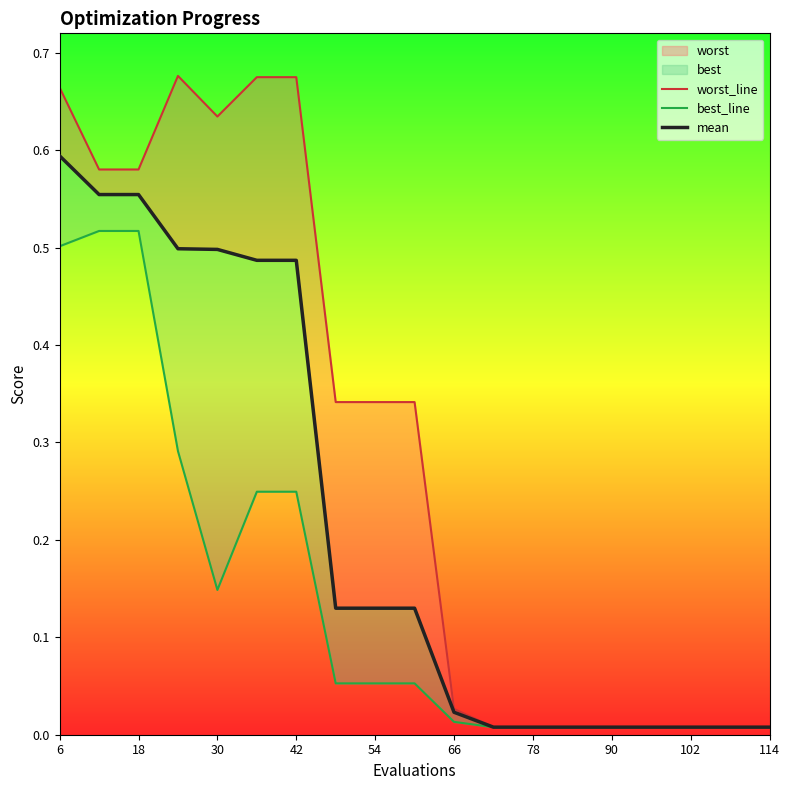

Rank the series by their maximum value, from lowest to highest.

best_line, mean, worst_line